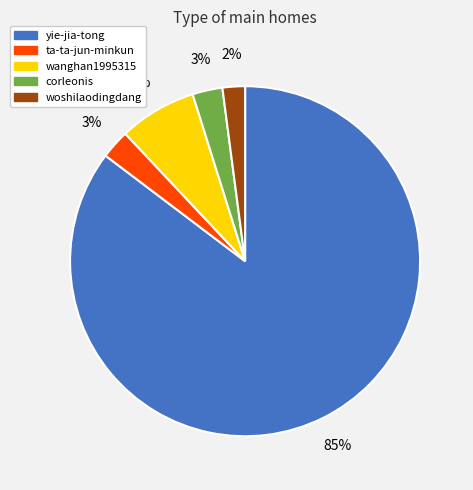

Is the sum of wanghan1995315 and ta-ta-jun-minkun greater than half?

No